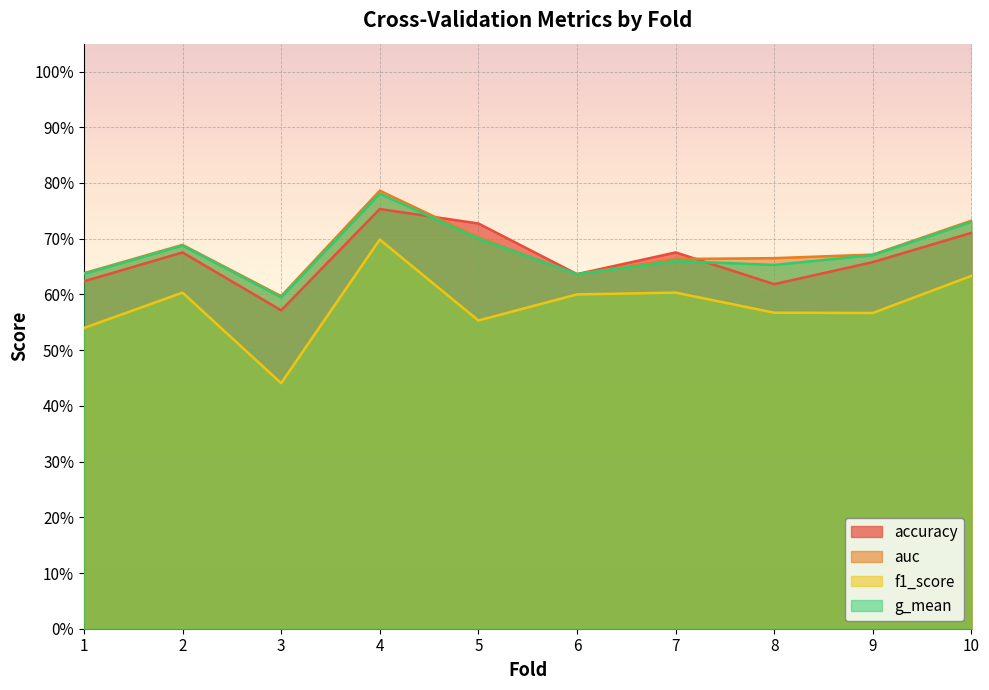

What is the difference between the maximum and minimum values in the auc series?

0.2